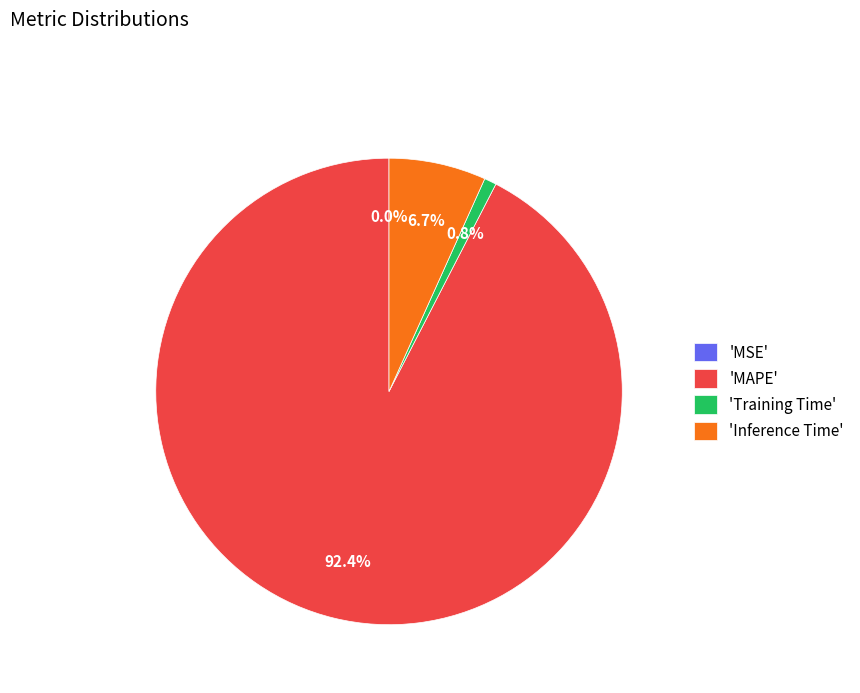

Combined, what portion of the pie is 'MAPE' and 'Training Time'?

93.3%